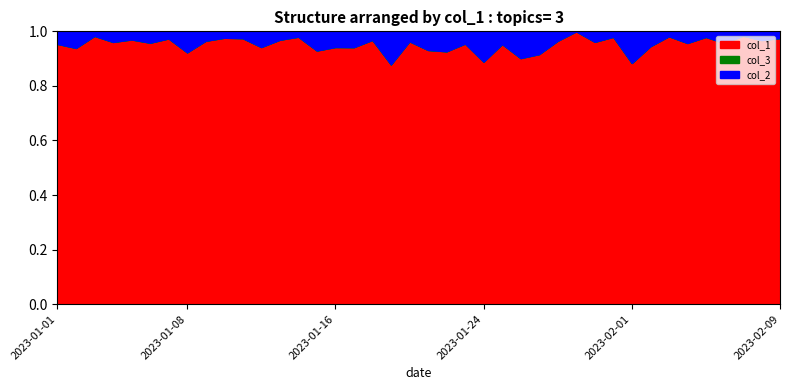

True or false: col_2 has more than 0 interior local peaks.

True